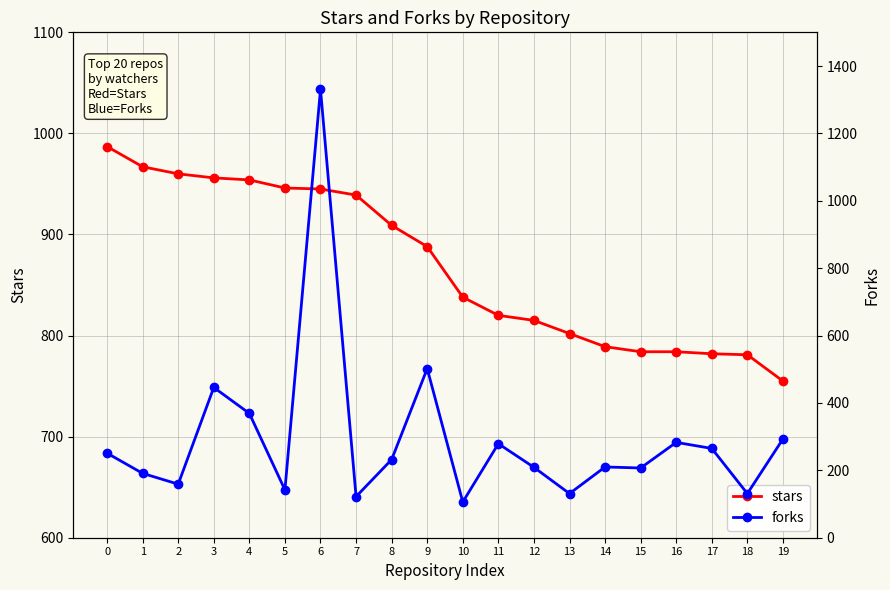

List the series in order of their overall mean, lowest first.

forks, stars